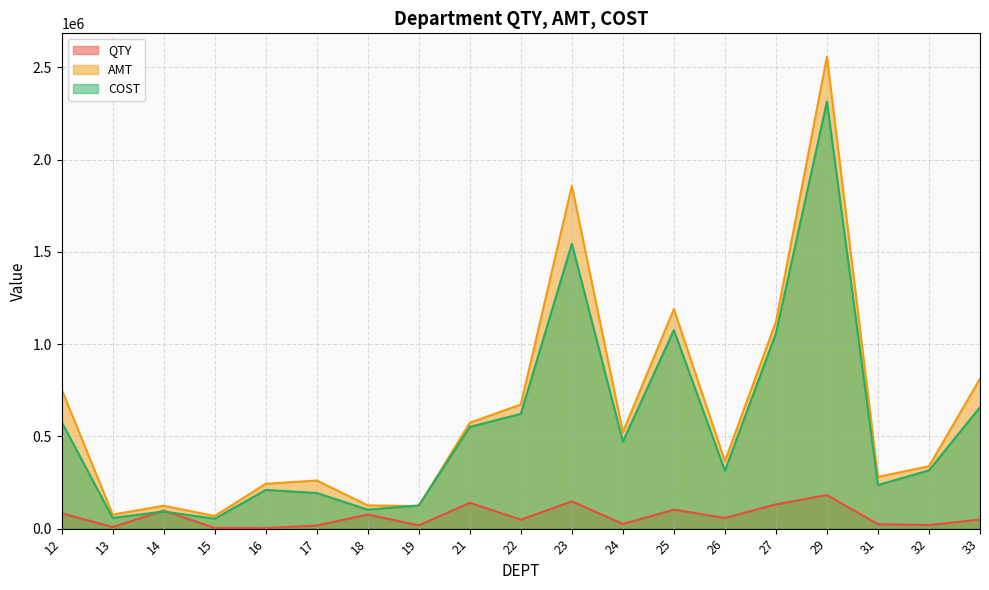

Where do AMT and COST first cross each other?

18 and 19